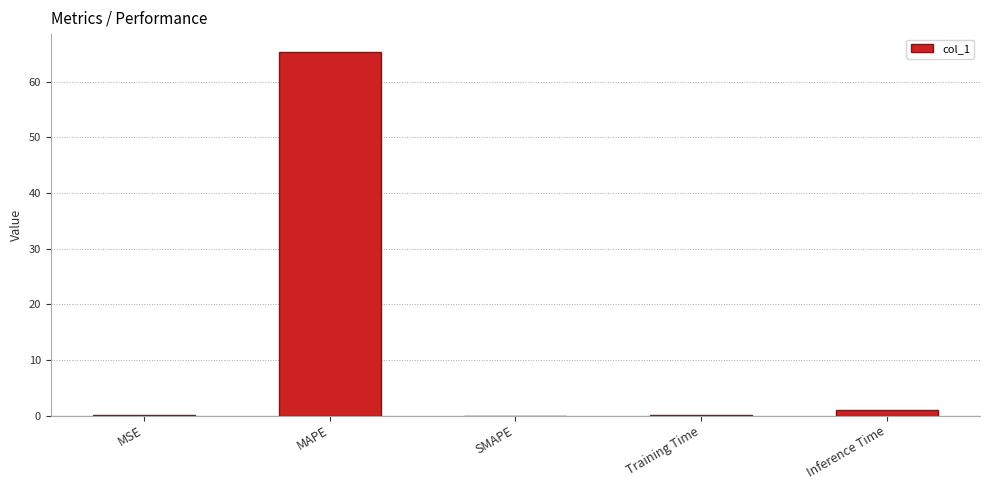

Is it true that the value at Training Time is 0.1?

True